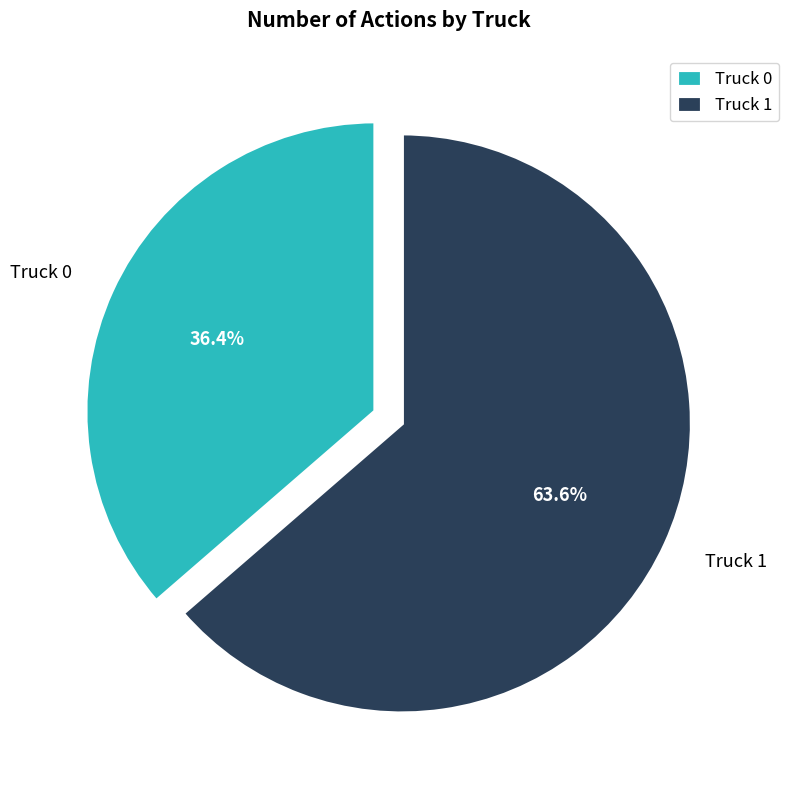

How much of the chart is everything except Truck 0?

63.6%